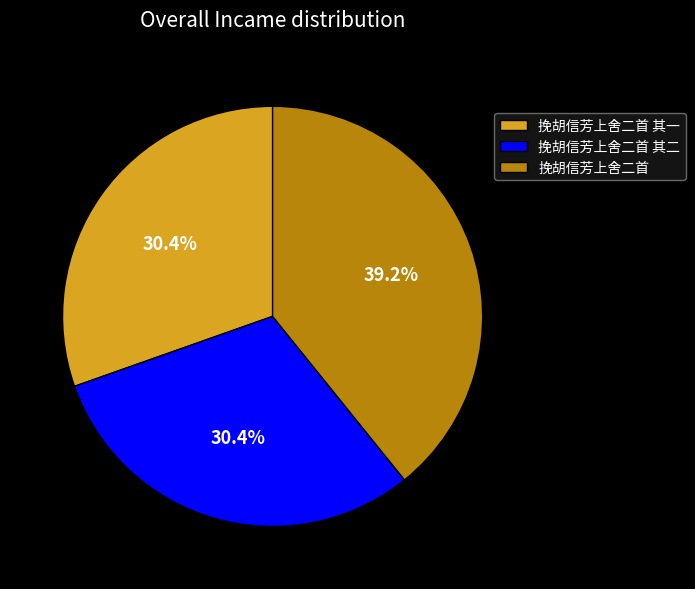

What is the largest slice in the pie chart?

挽胡信芳上舍二首